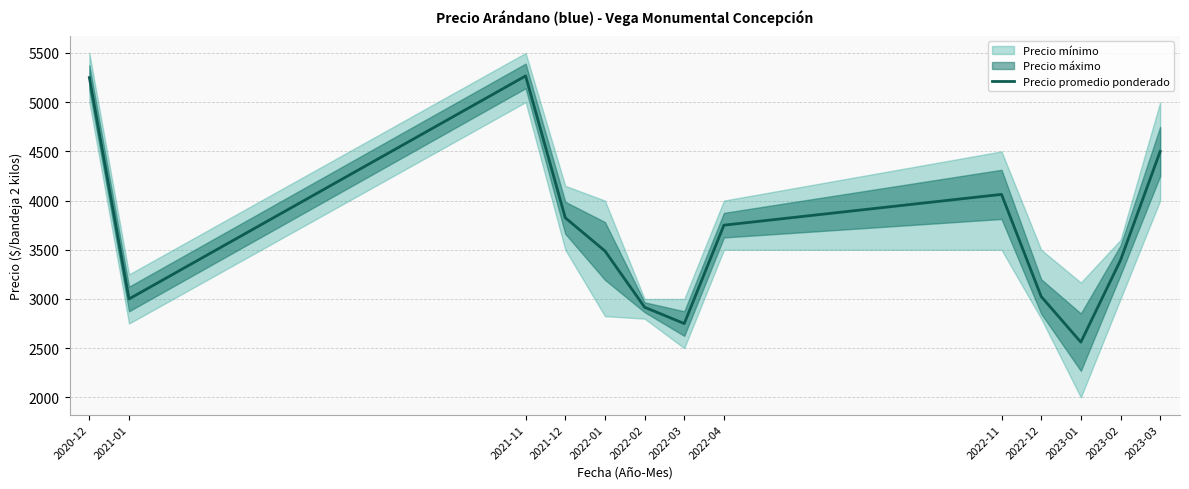

What is the difference between the second highest and minimum values?

2689